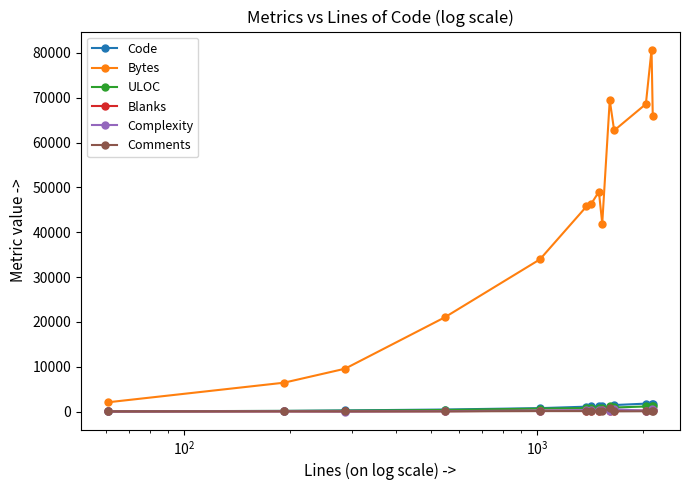

What is the maximum value shown in the chart?

80735